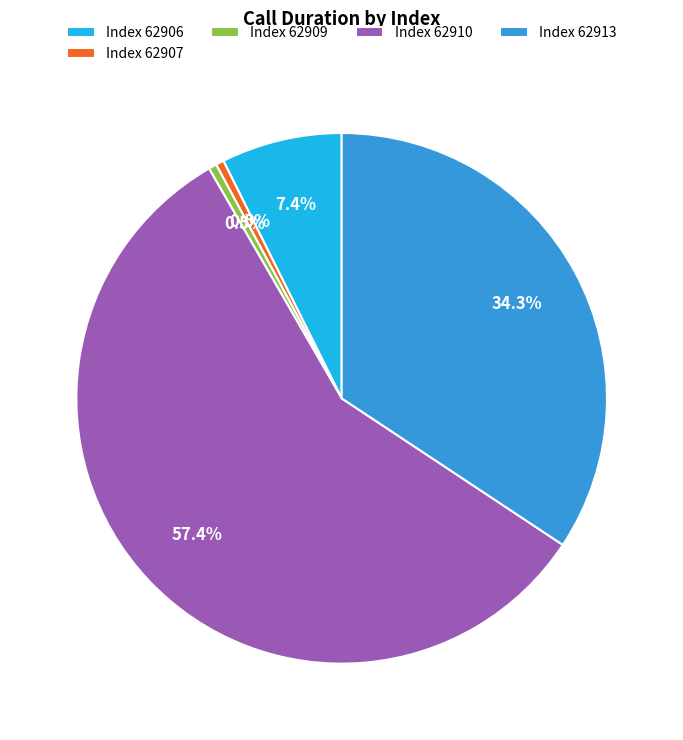

How many slices are in this pie chart?

5